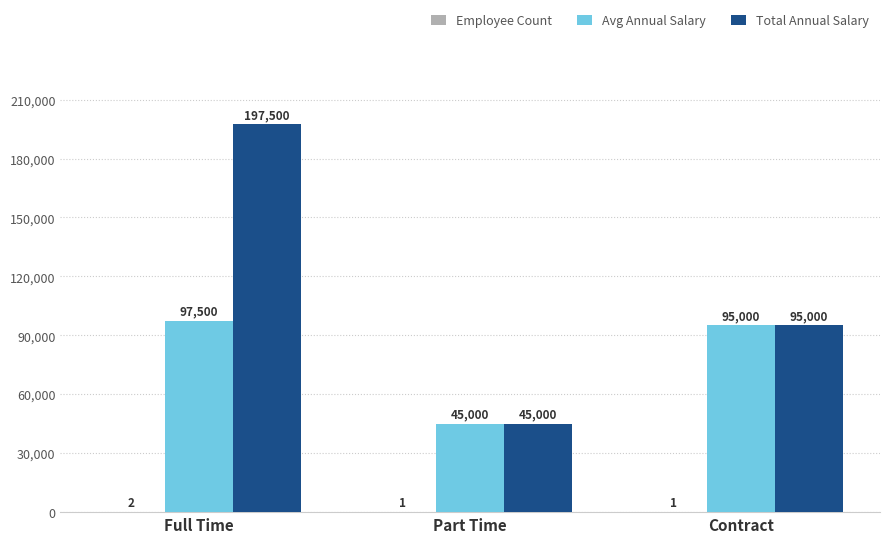

What is the maximum value shown in the chart?

197500